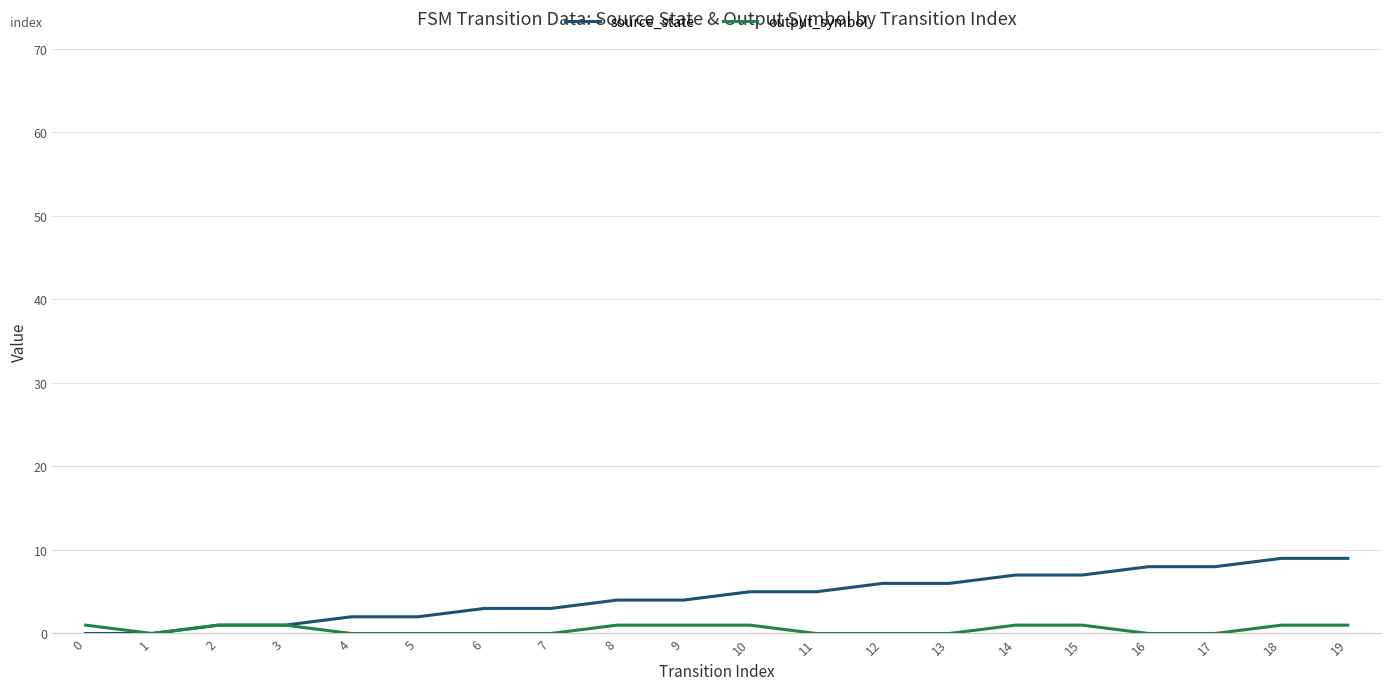

List the series in order of their peak value, lowest first.

output_symbol, source_state